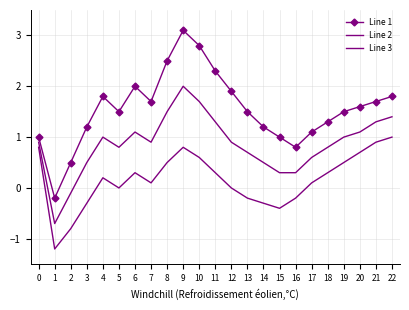

Reading left to right, what are all the values shown in this chart?

Line 1: 0=1.0	1=-0.2	2=0.5	3=1.2	4=1.8	5=1.5	6=2.0	7=1.7	8=2.5	9=3.1	10=2.8	11=2.3	12=1.9	13=1.5	14=1.2	15=1.0	16=0.8	17=1.1	18=1.3	19=1.5	20=1.6	21=1.7	22=1.8
Line 2: 0=0.8	1=-1.2	2=-0.8	3=-0.3	4=0.2	5=0.0	6=0.3	7=0.1	8=0.5	9=0.8	10=0.6	11=0.3	12=0.0	13=-0.2	14=-0.3	15=-0.4	16=-0.2	17=0.1	18=0.3	19=0.5	20=0.7	21=0.9	22=1.0
Line 3: 0=0.9	1=-0.7	2=-0.1	3=0.5	4=1.0	5=0.8	6=1.1	7=0.9	8=1.5	9=2.0	10=1.7	11=1.3	12=0.9	13=0.7	14=0.5	15=0.3	16=0.3	17=0.6	18=0.8	19=1.0	20=1.1	21=1.3	22=1.4